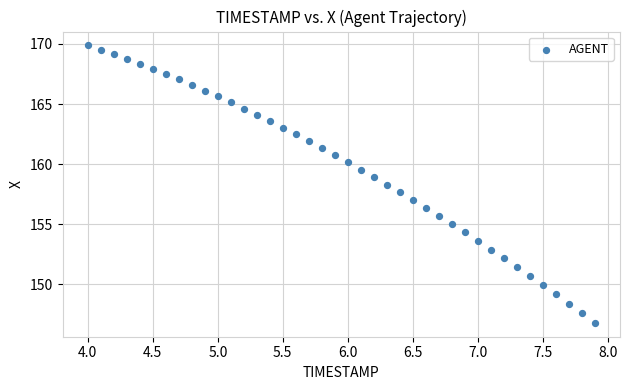

What is the range of X values (max minus min)?

3.9